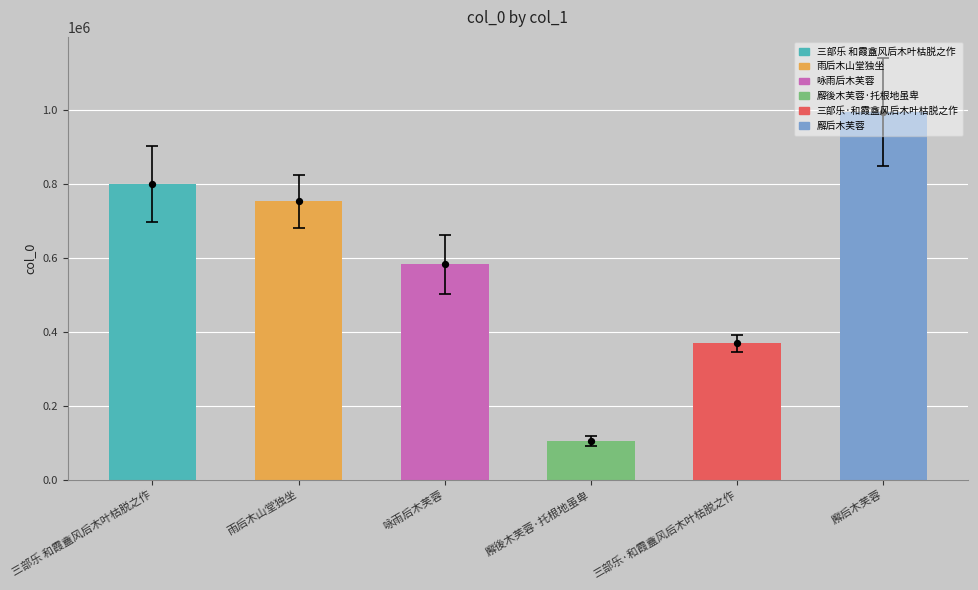

What is the ratio of the value at 廨後木芙蓉·托根地虽卑 to the value at 廨后木芙蓉?

0.1